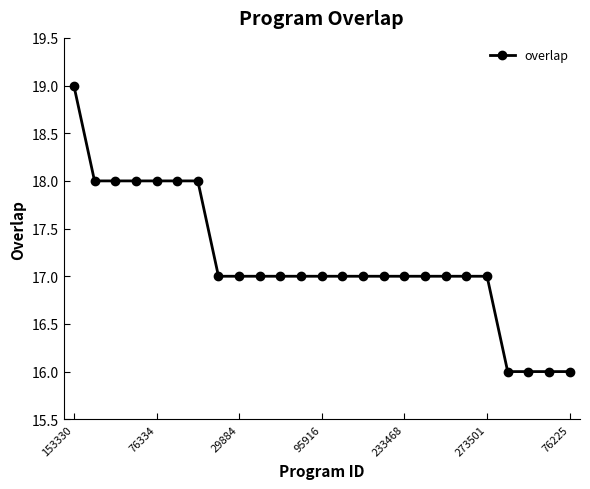

What is the minimum value shown in the chart?

16